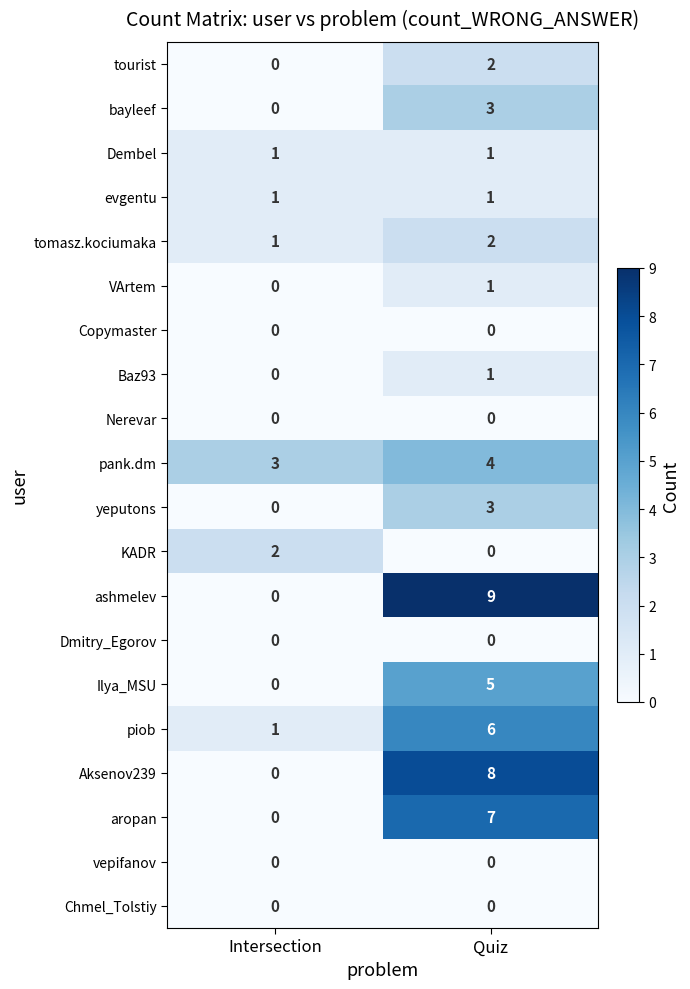

Between Intersection and Quiz, which series saw the biggest shift?

ashmelev